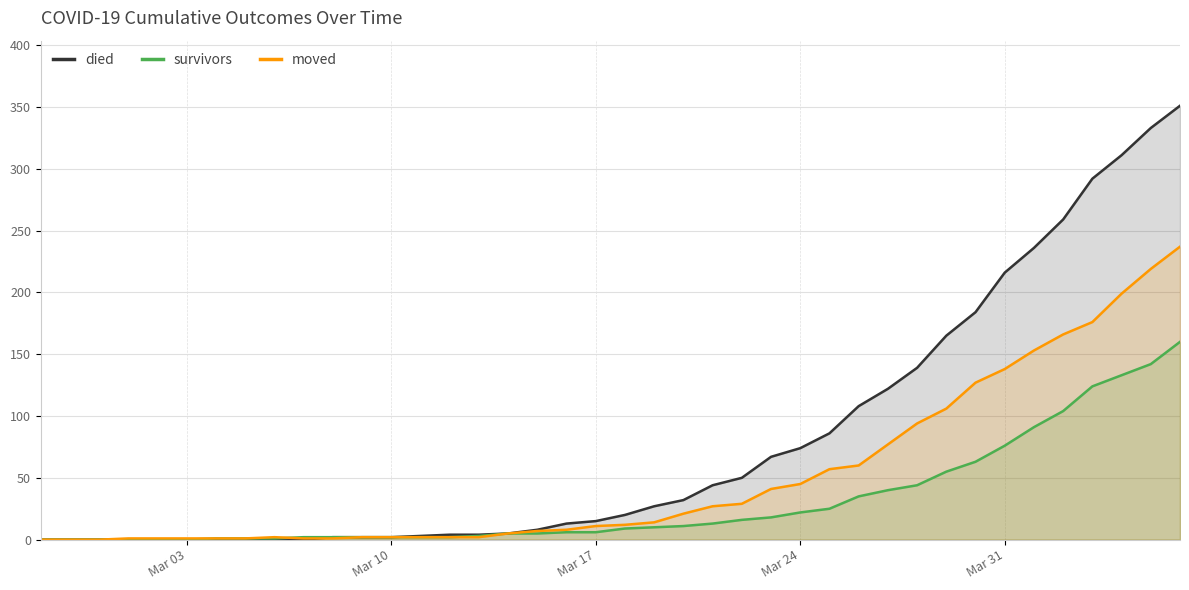

Reading right to left, what are all the values shown in this chart?

died: 351	333	311	292	259	236	216	184	165	139	122	108	86	74	67	50	44	32	27	20	15	13	8	5	4	4	3	2	2	2	0	0	0	0	0	0	0	0	0	0
survivors: 160	142	133	124	104	91	76	63	55	44	40	35	25	22	18	16	13	11	10	9	6	6	5	5	3	2	2	2	2	2	2	1	1	1	0	0	0	0	0	0
moved: 237	219	199	176	166	153	138	127	106	94	77	60	57	45	41	29	27	21	14	12	11	8	7	5	2	2	2	2	2	1	1	2	1	1	1	1	1	0	0	0